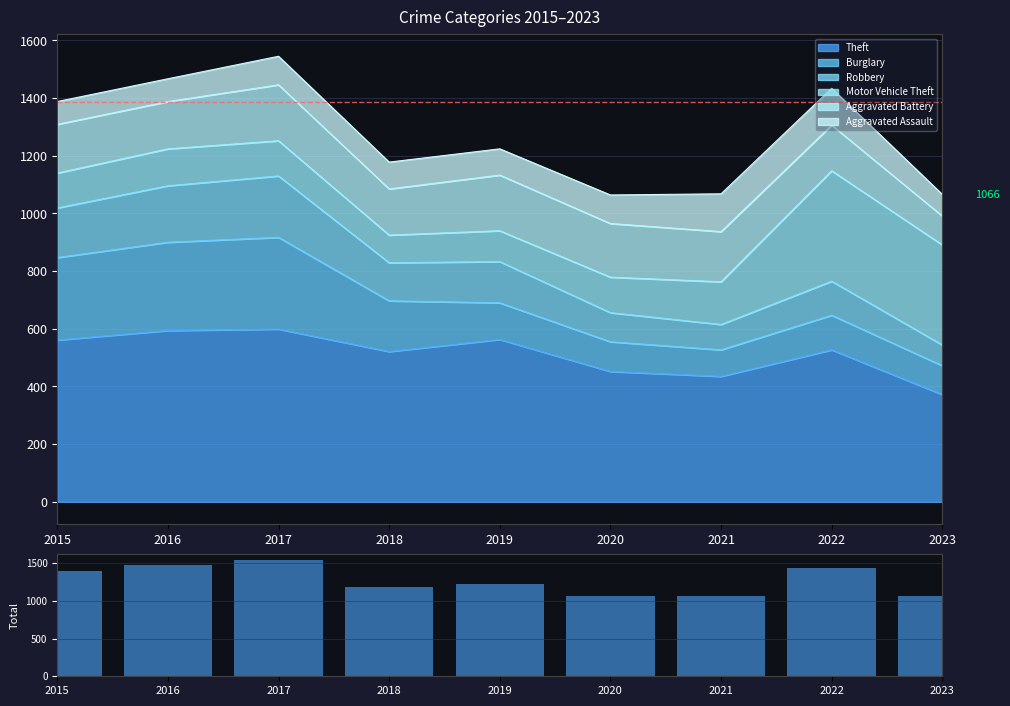

Is it true that the value at 2021 is 1068?

True